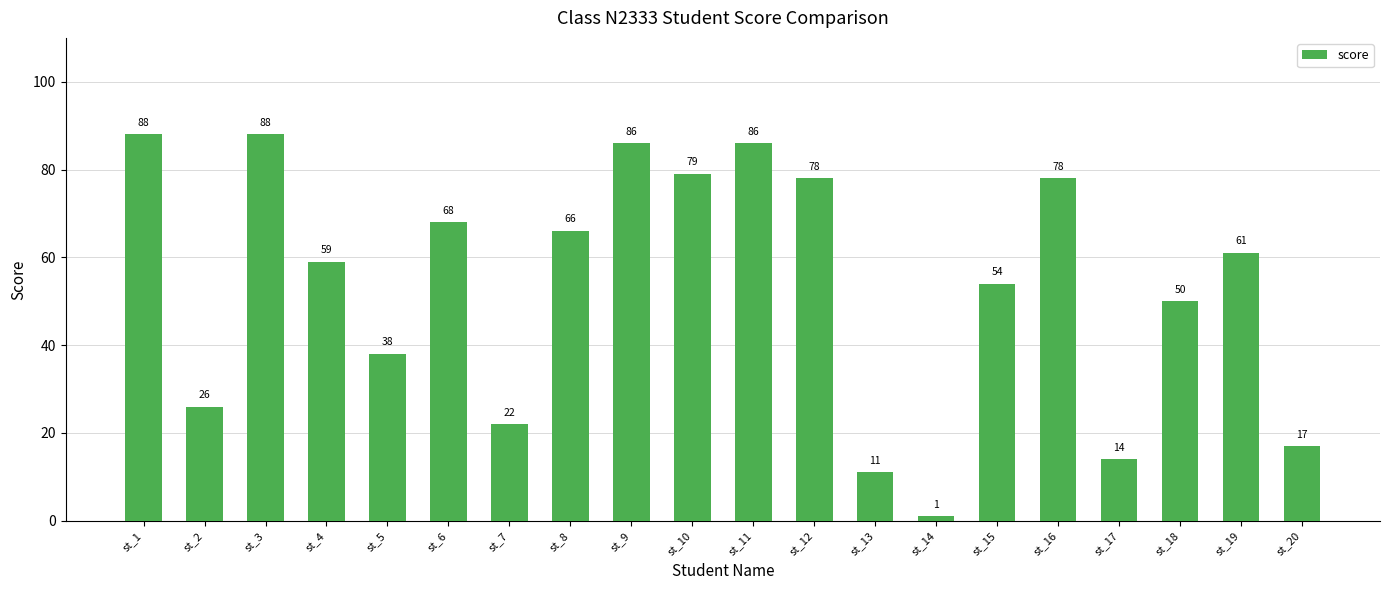

What is the smallest value displayed?

1